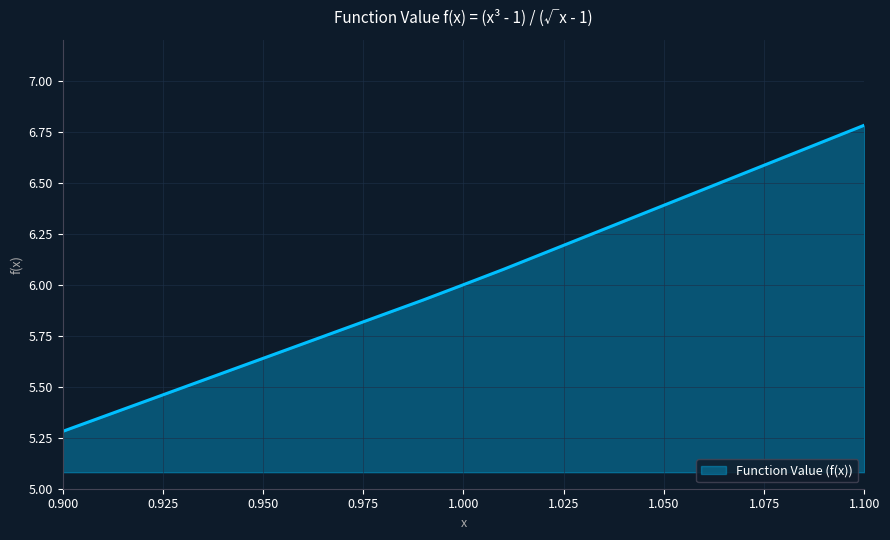

What is the difference between the maximum and second lowest values?

0.9